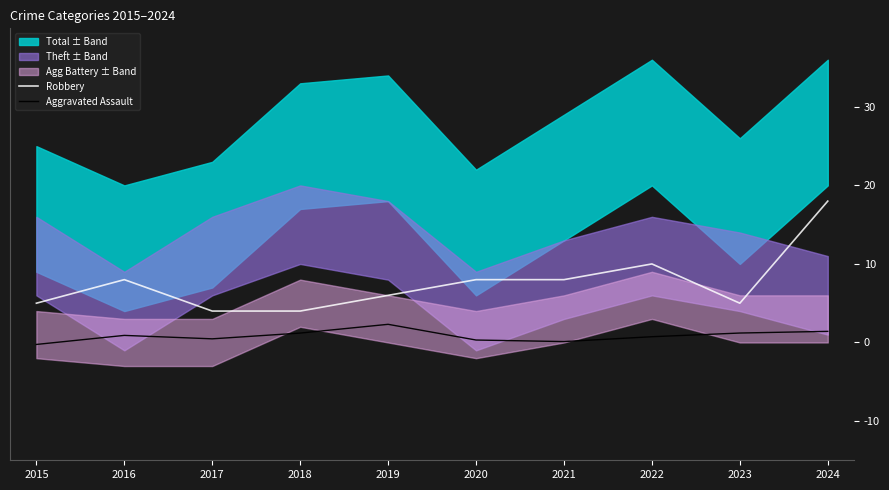

What is the sum of the Aggravated Assault values at 2015 and 2024?

1.2